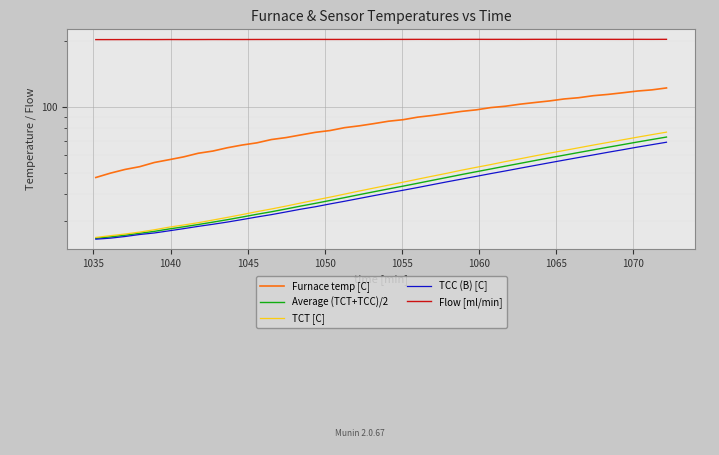

At how many categories does at least one series exceed 197?

40